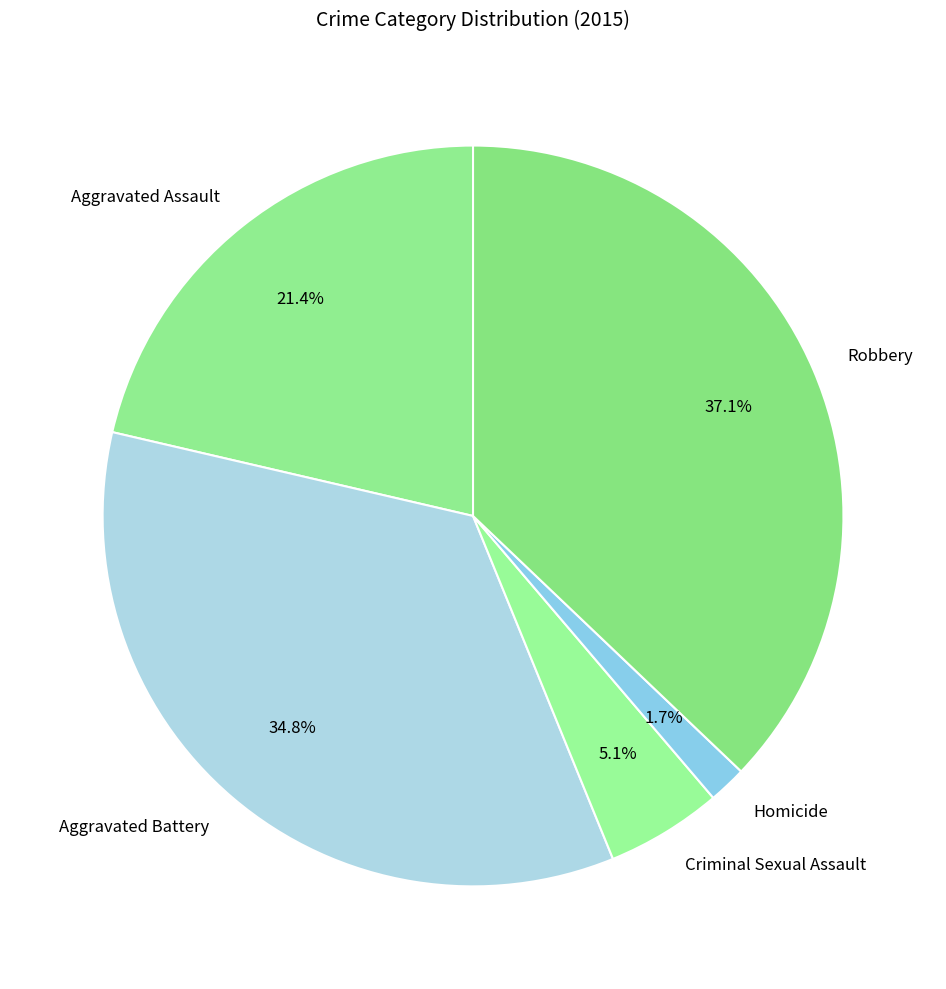

Is Homicide the majority of the pie?

No